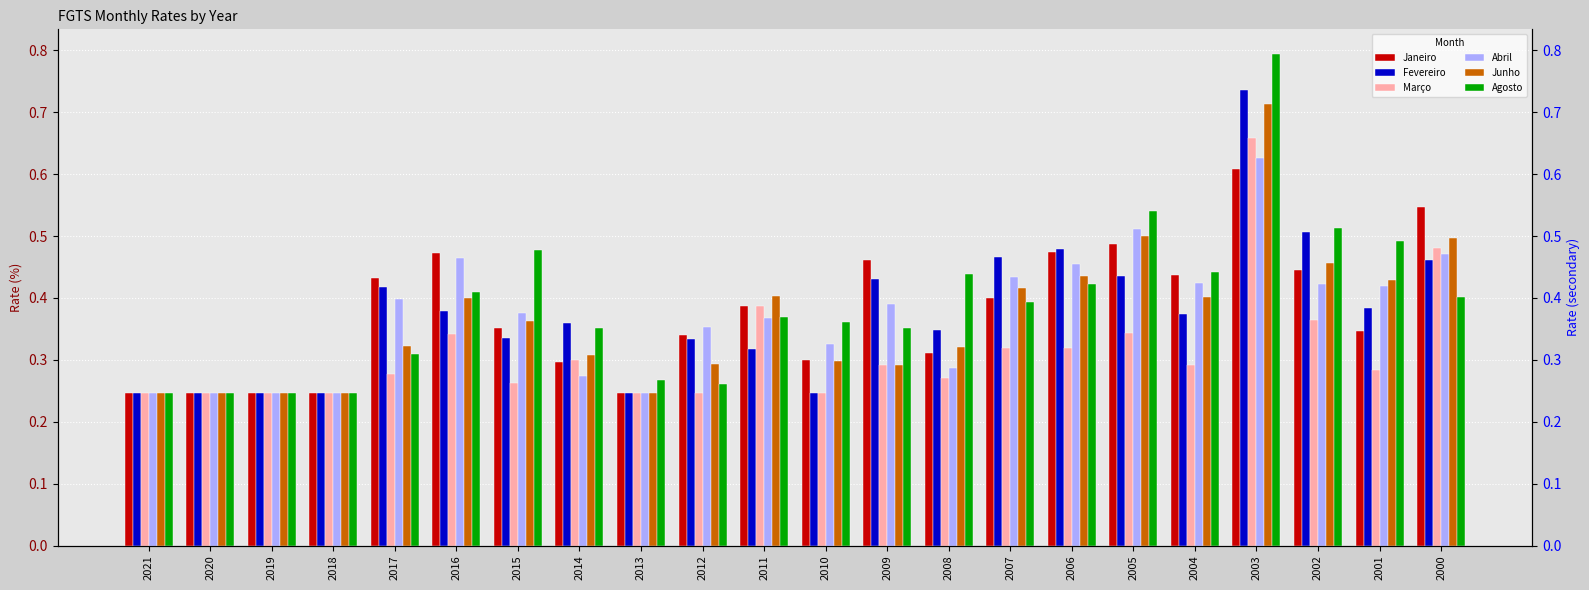

Which category has the lowest value across all series?

2021